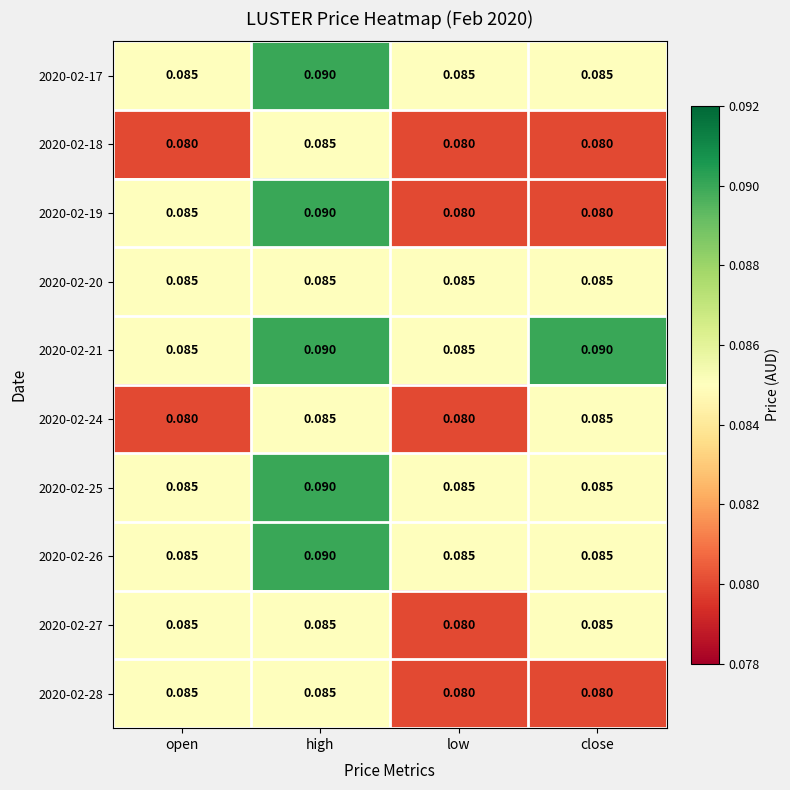

Which series has the largest range (max minus min)?

2020-02-19